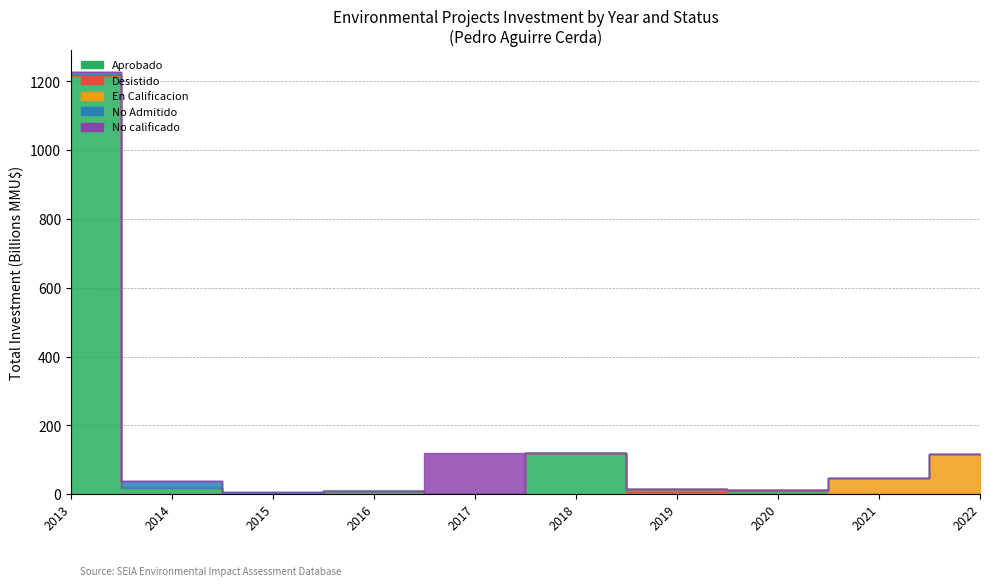

At which category does Aprobado reach its first local valley?

2016